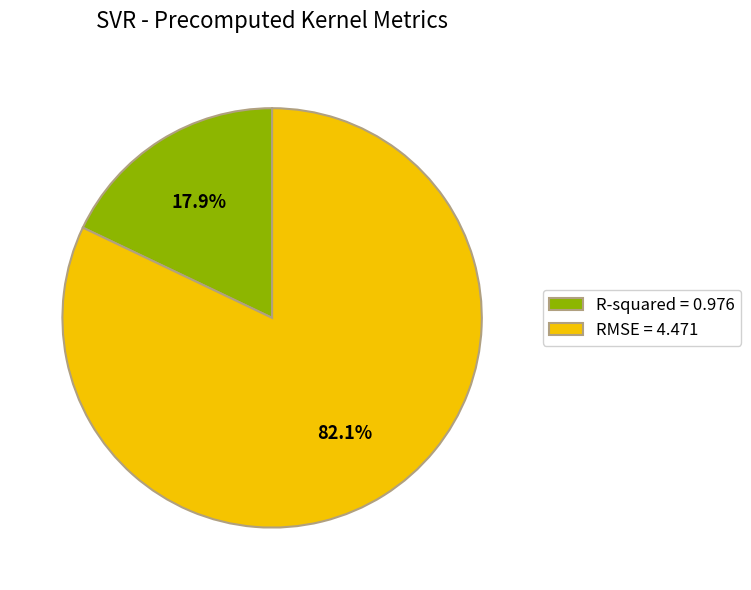

What is the ratio of the value at R-squared to the value at RMSE?

0.2